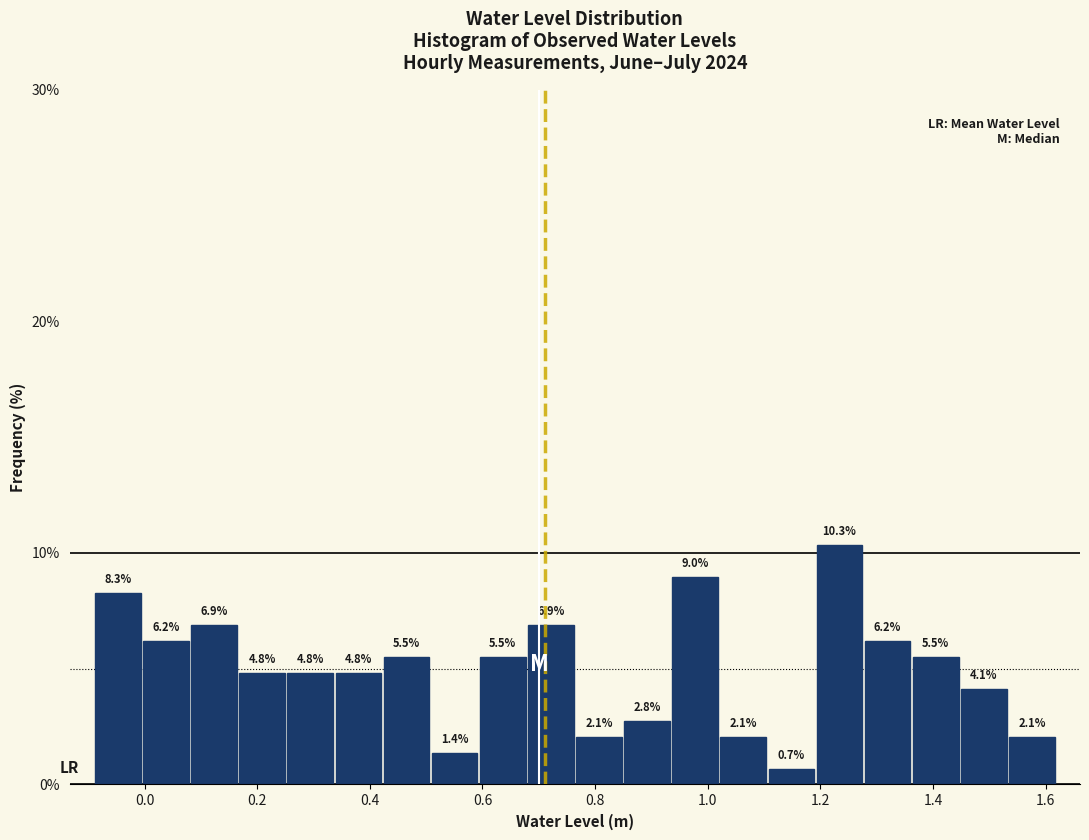

Over which range of the x-axis is the bar tallest?

1.20 to 1.28